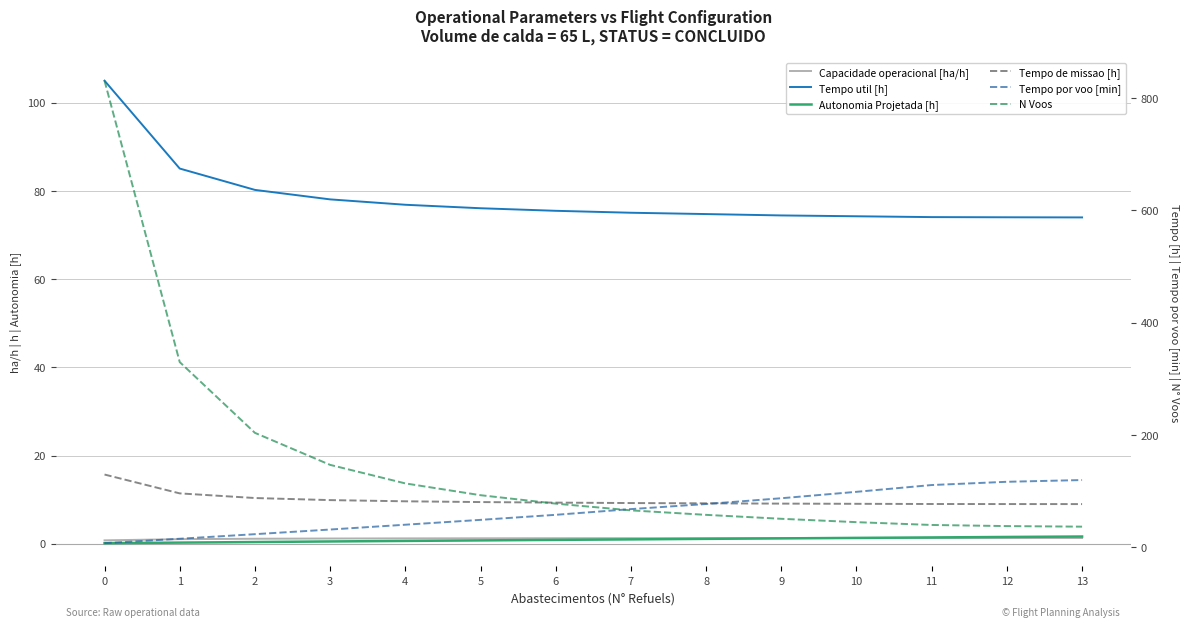

The Tempo por voo [min] series shows 31.3 at 10. True or false?

False